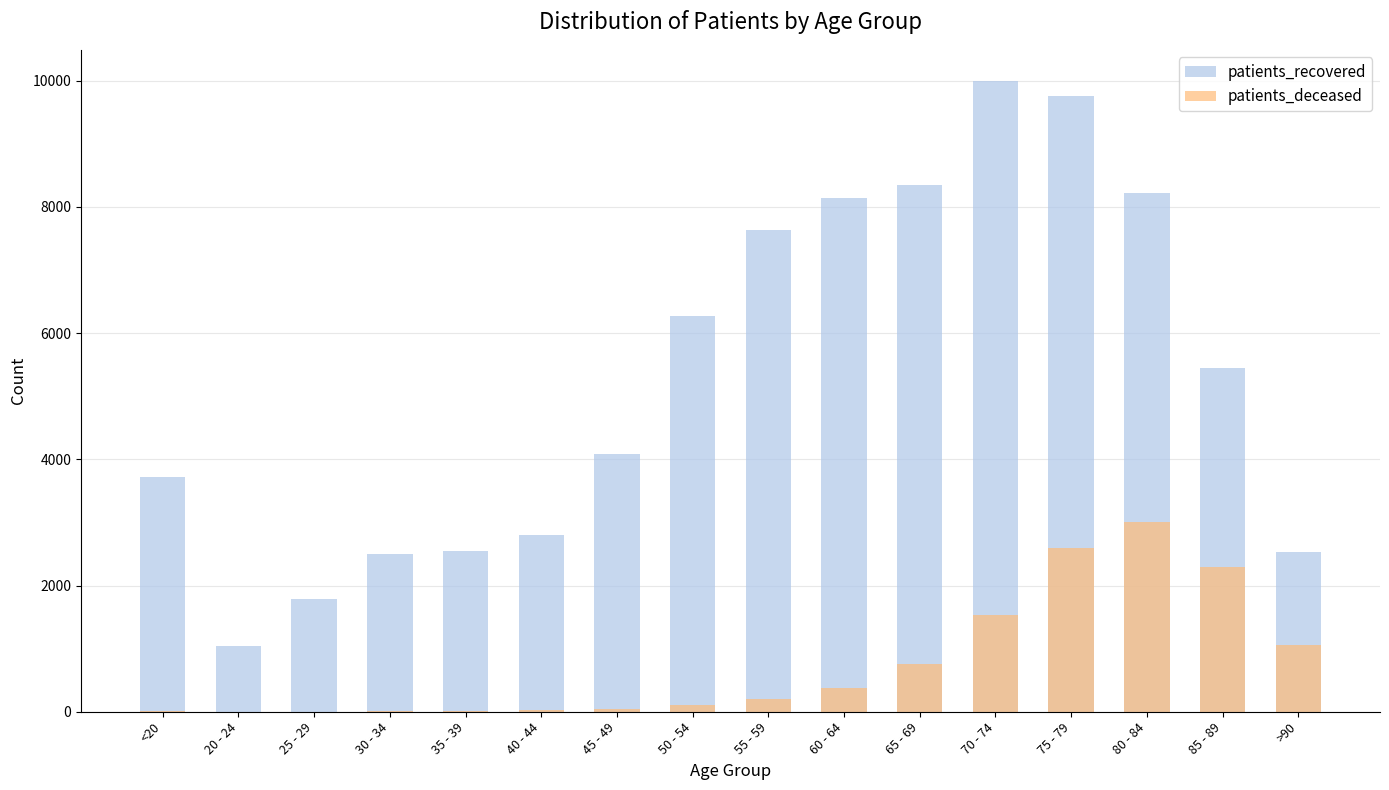

Reading right to left, extract all data points from this chart.

patients_recovered: 2531	5450	8221	9762	9987	8347	8137	7636	6270	4080	2808	2545	2494	1794	1047	3726
patients_deceased: 1050	2287	3001	2595	1540	760	380	198	112	41	22	16	15	3	3	12